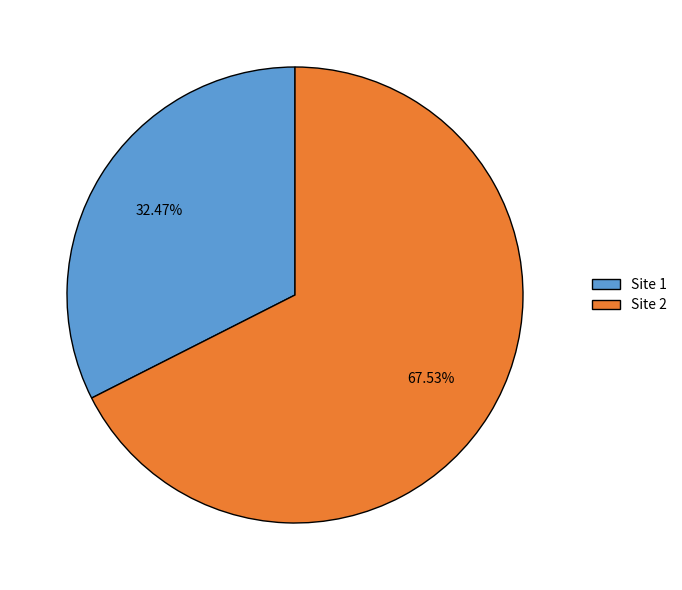

Which category accounts for the majority?

Site 2